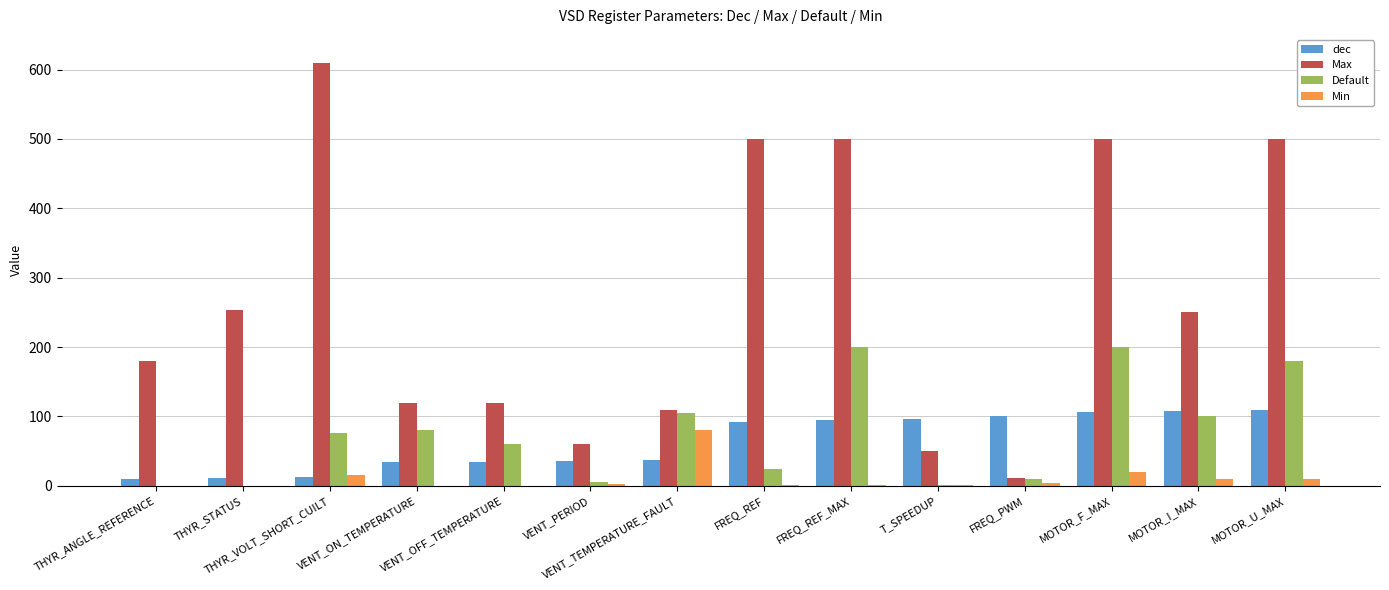

The value of Default at VENT_PERIOD is 5. True or false?

True